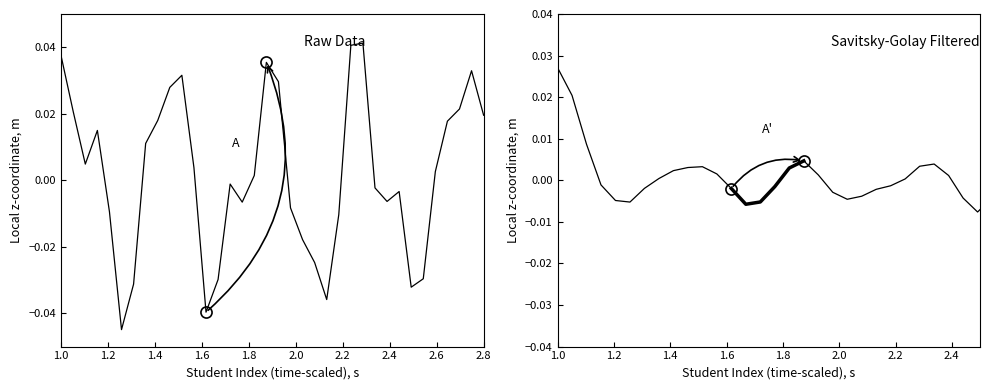

Which series ends up on top after the final intersection of Raw Data and Savitsky-Golay Filtered?

Savitsky-Golay Filtered